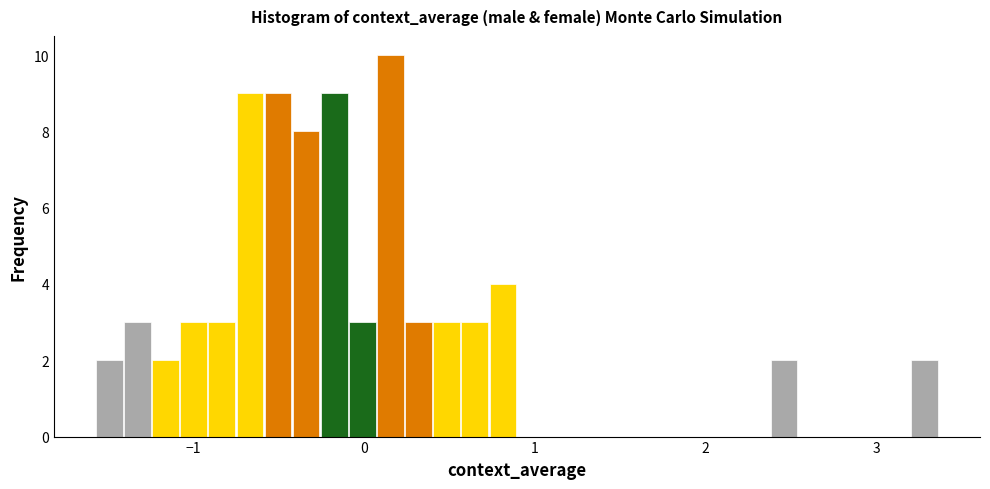

Read against the x-axis, roughly where is the centre of the tallest bar?

0.2